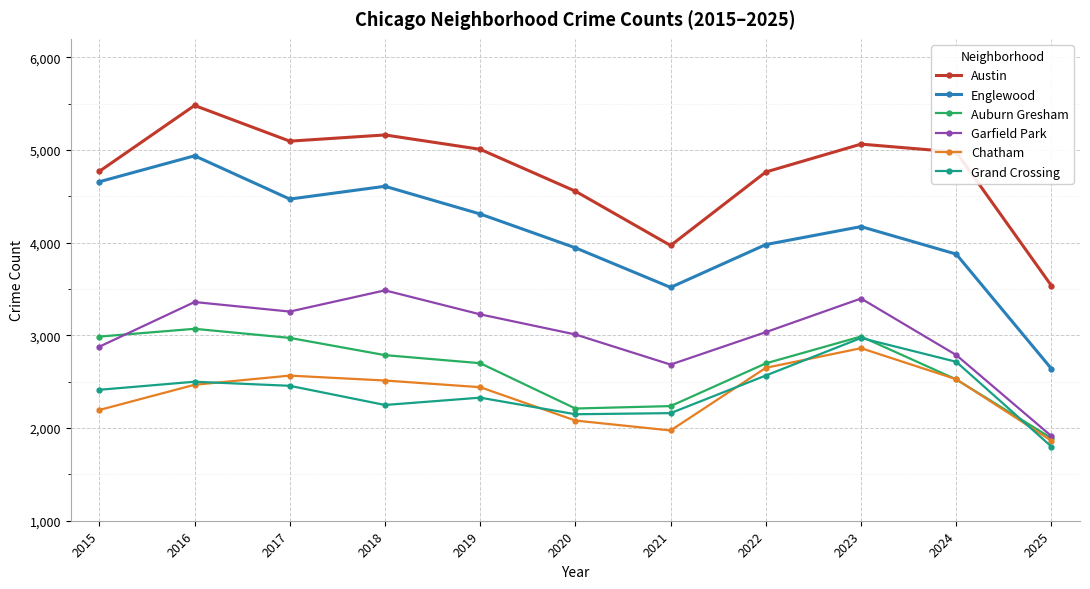

At how many categories does at least one series exceed 3561?

10